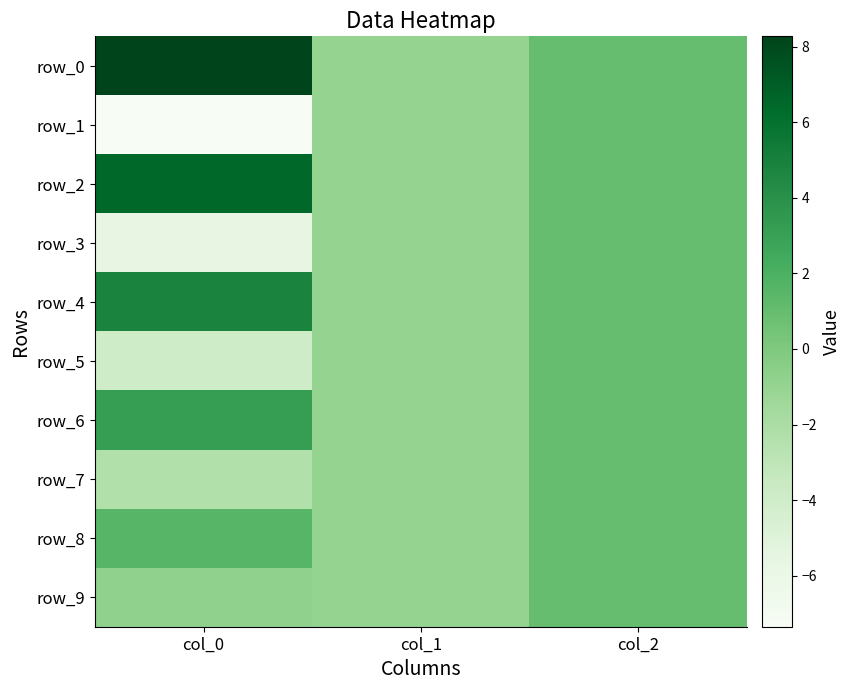

The row_5 series shows -4.0 at col_0. True or false?

True